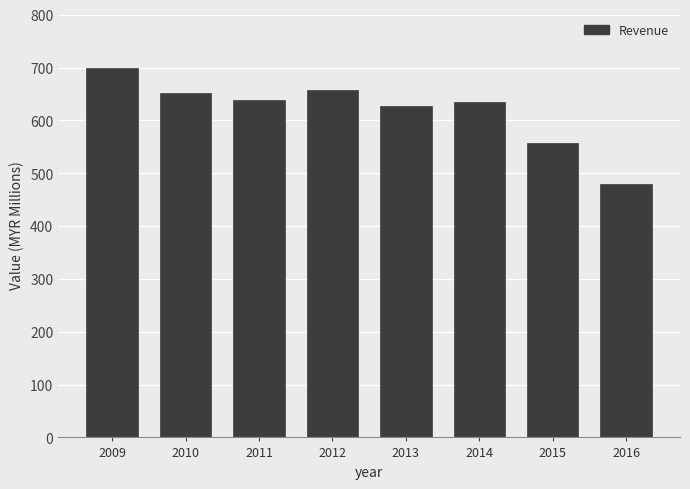

What is the change in value from 2012 to 2014?

-21.6